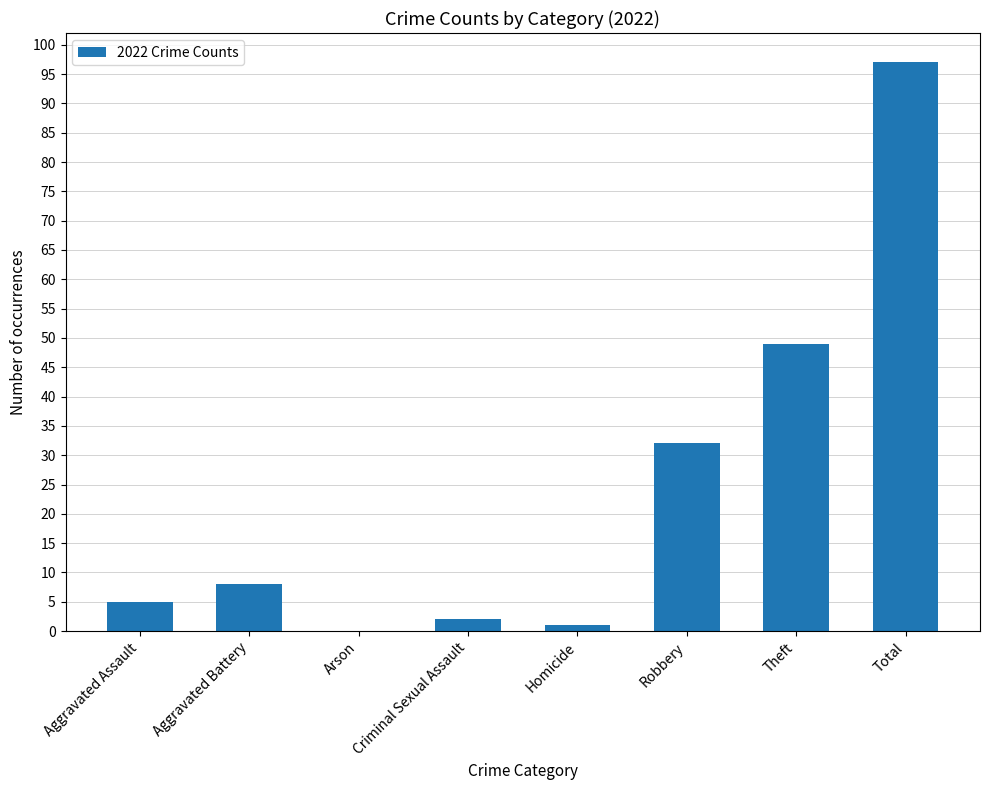

What is the change in value from Aggravated Battery to Arson?

-8